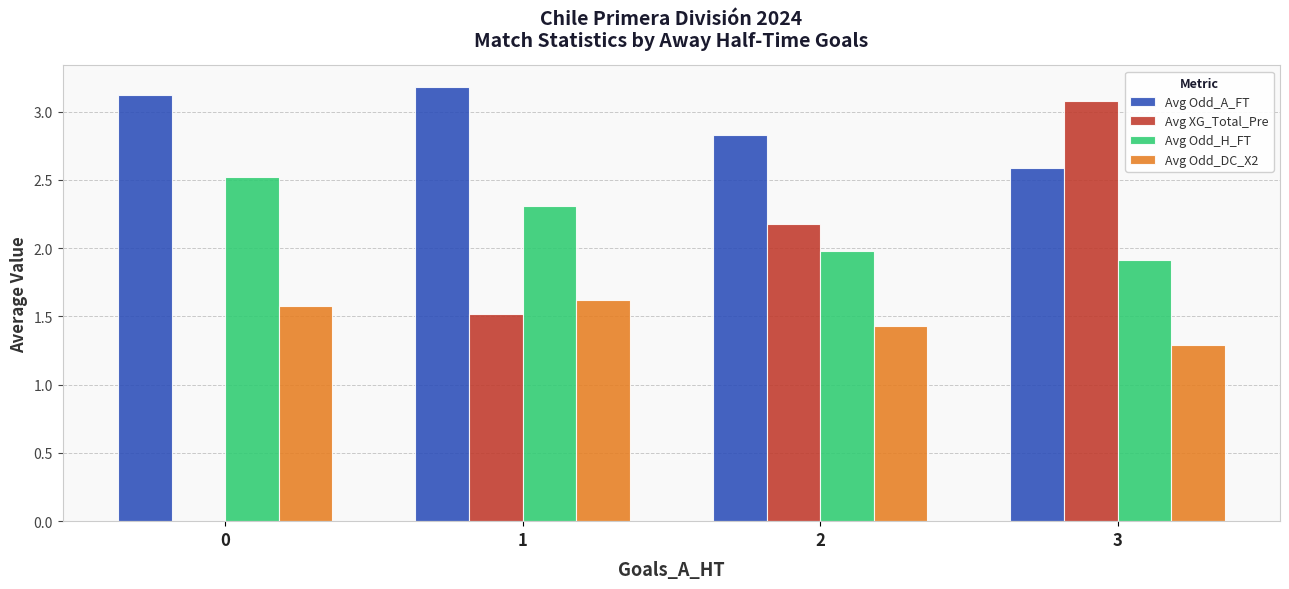

What is the sum of all Avg Odd_DC_X2 values?

5.9